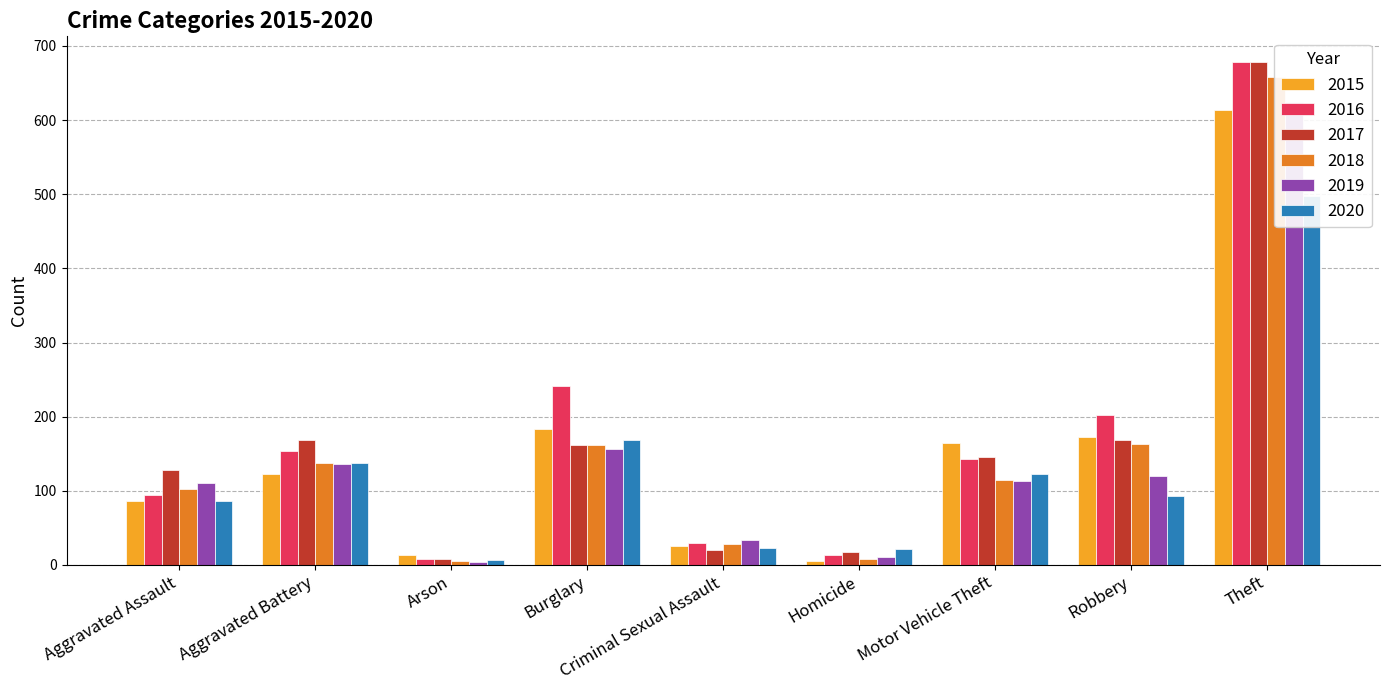

What is the approximate value of 2017 at Theft, to the nearest 100?

700